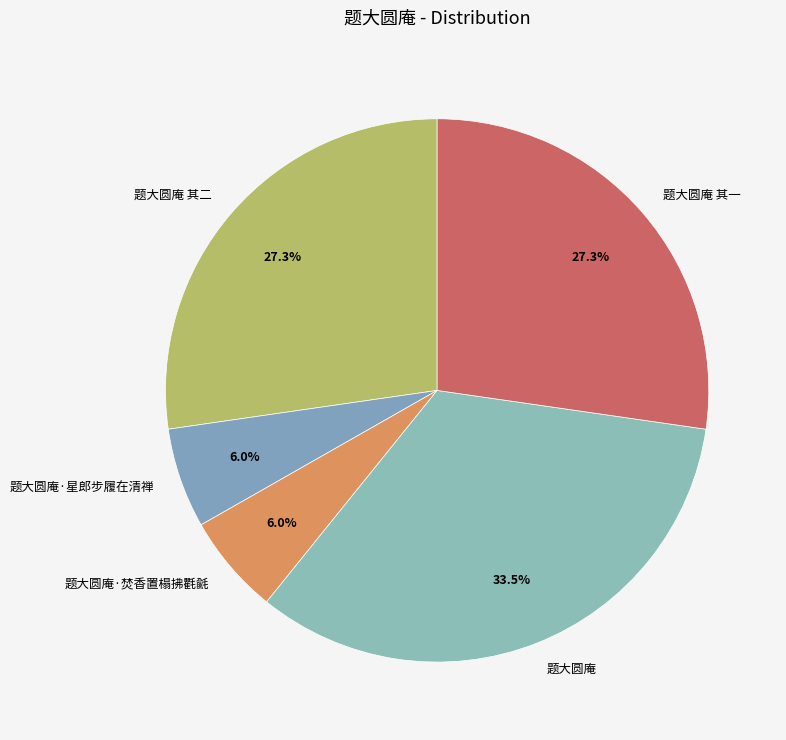

True or false: 题大圆庵·焚香置榻拂氍毹 accounts for 6% of the total.

True